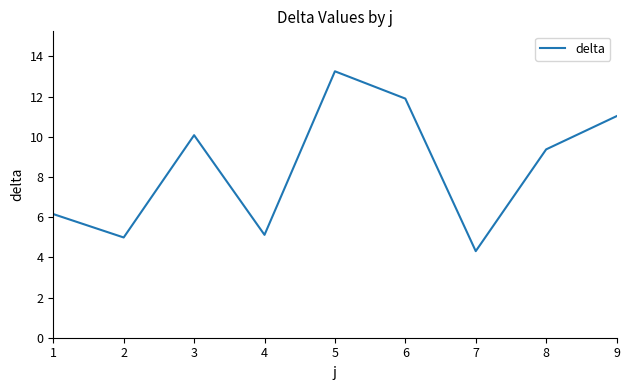

Is it true that the value at 8 is 4.2?

False